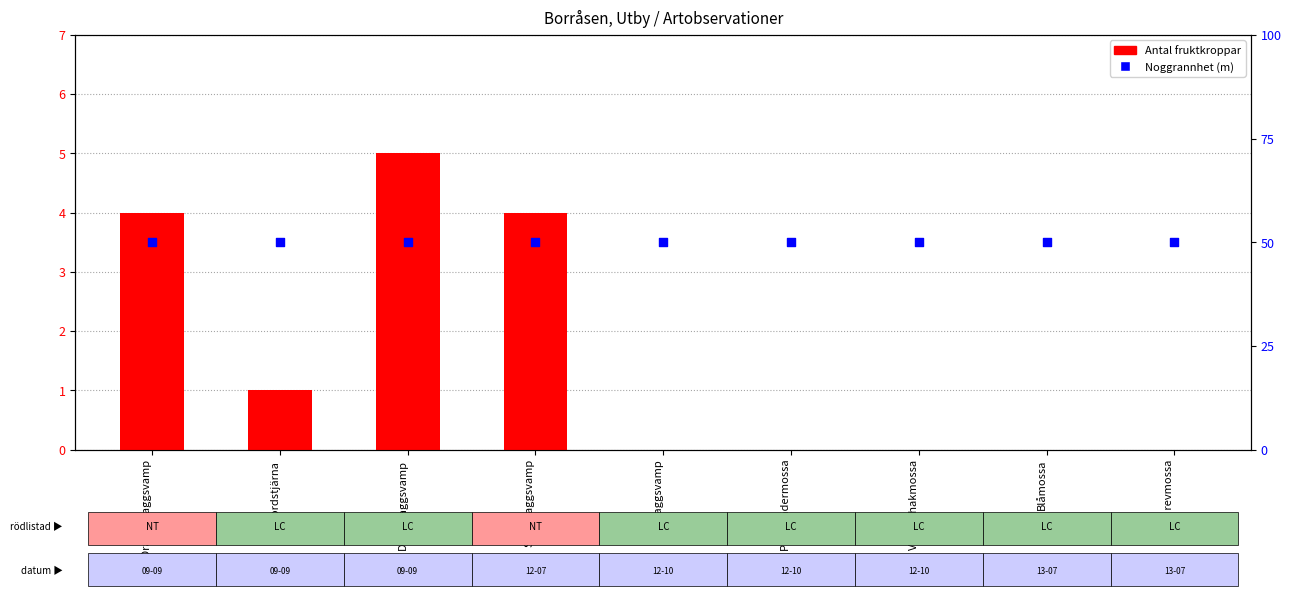

Which series contains the lowest Y value?

Antal fruktkroppar